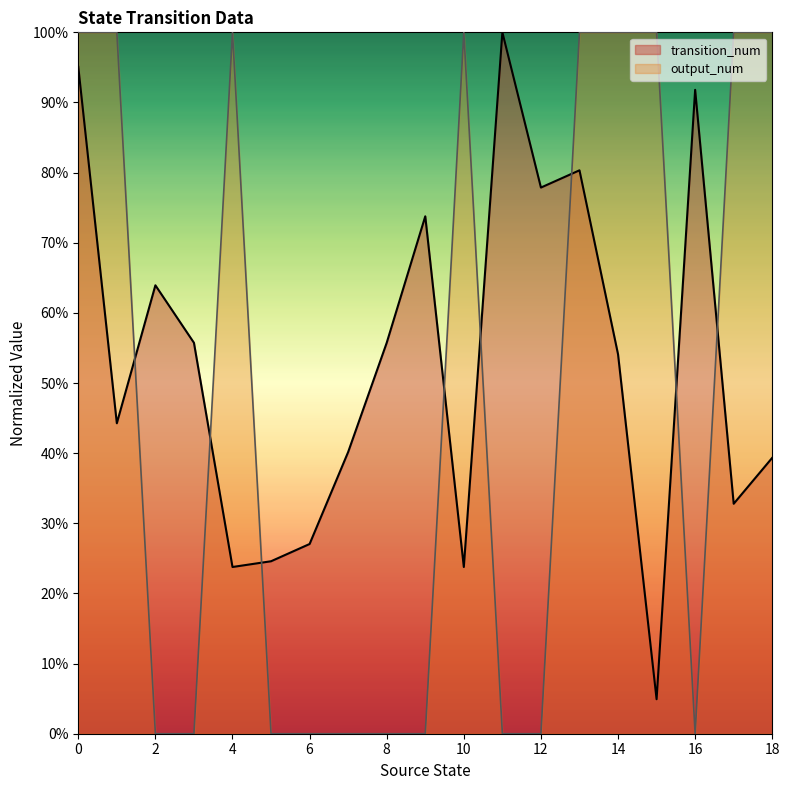

True or false: transition_num has a value of 0.1 at 5.

False